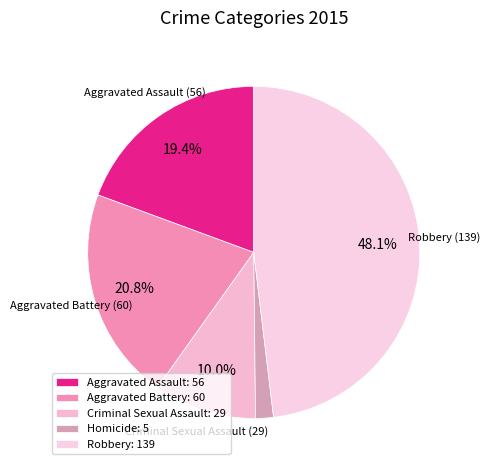

True or false: Aggravated Assault accounts for 6% of the total.

False